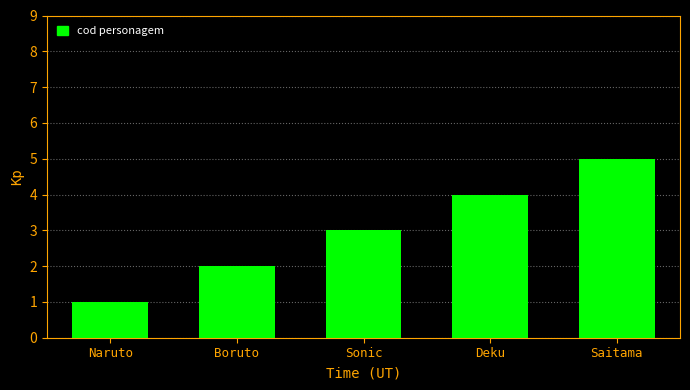

Where is the data nearest to the value 3?

Sonic